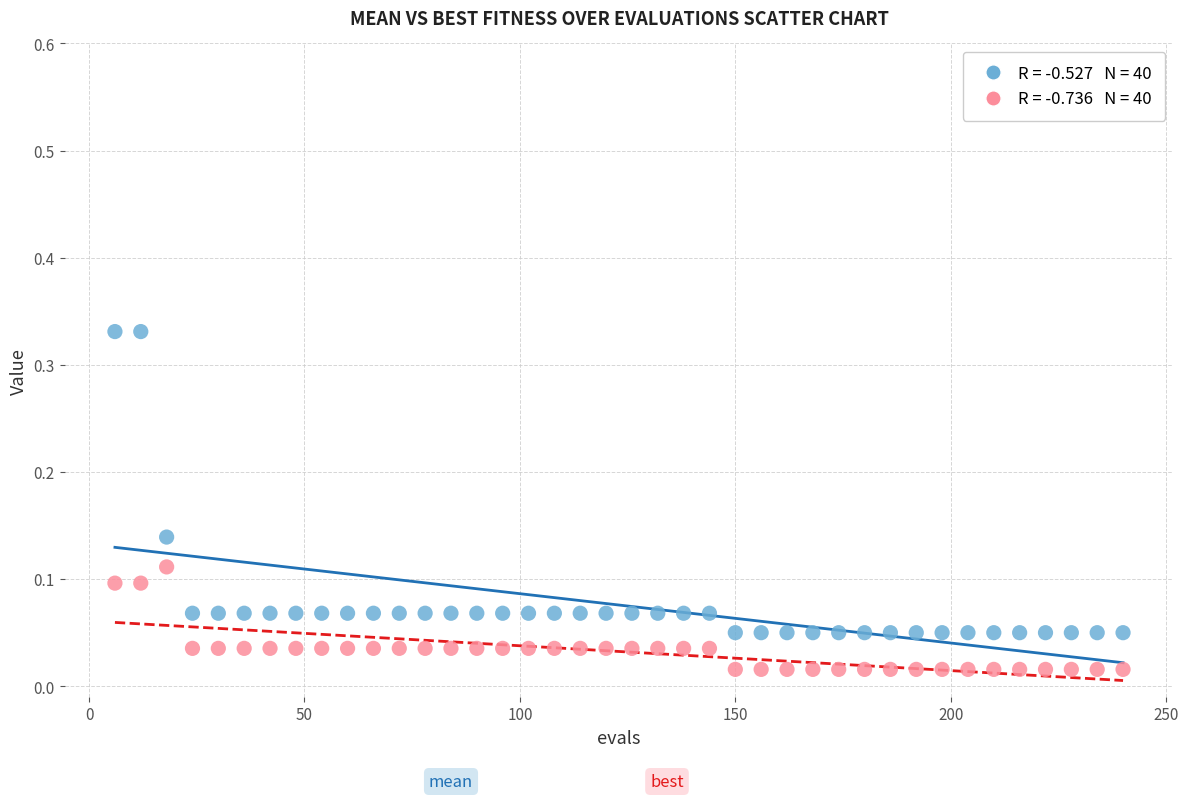

Across all data points, what is the range of X values (max minus min)?

234.0